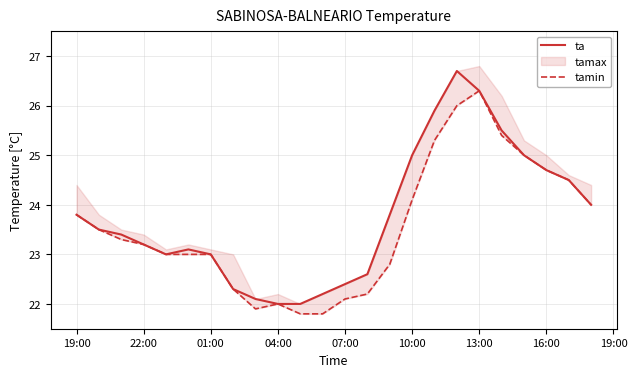

The ta series shows 10.4 at 22:00. True or false?

False